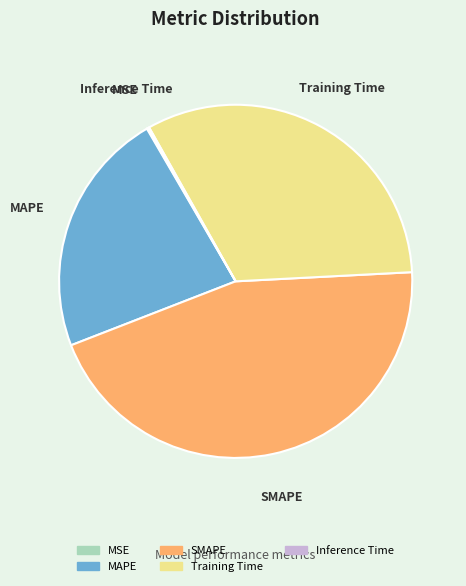

What is the largest slice in the pie chart?

SMAPE